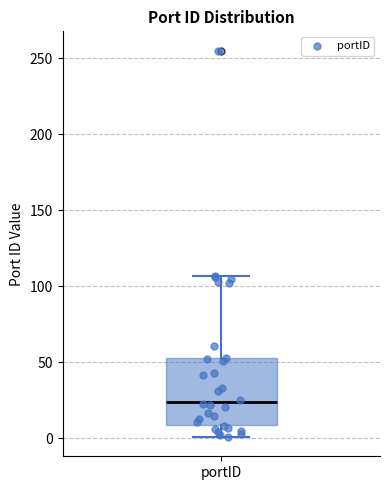

Read this box plot against the y-axis: the position of the median line, the range covered by the box, and the ends of both whiskers. The values are not printed on the chart, so give them approximately, as read against the axis.

median 25, box 10 to 55, whiskers 0 to 105